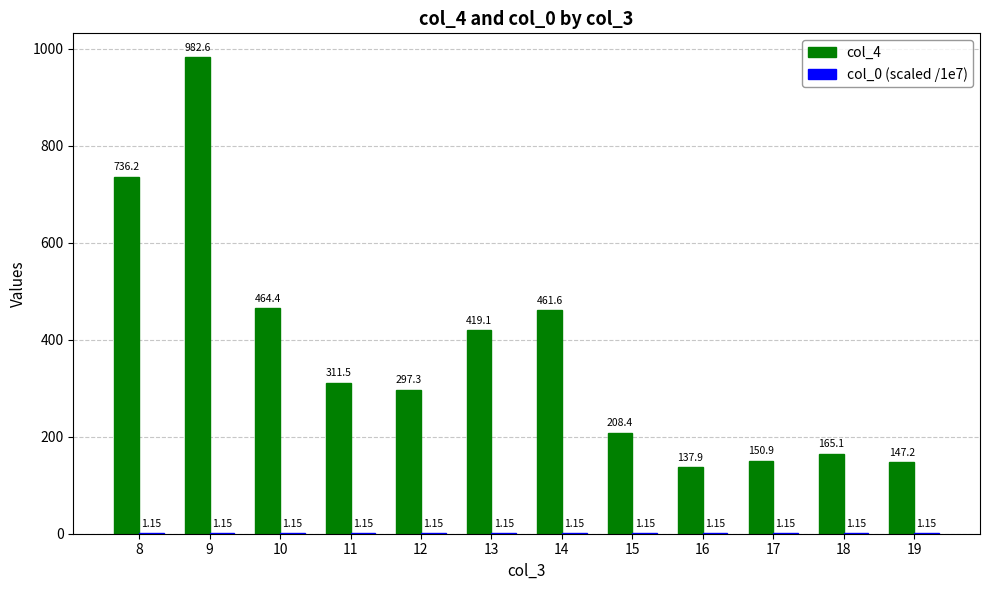

Which series has the largest total across all categories?

col_4